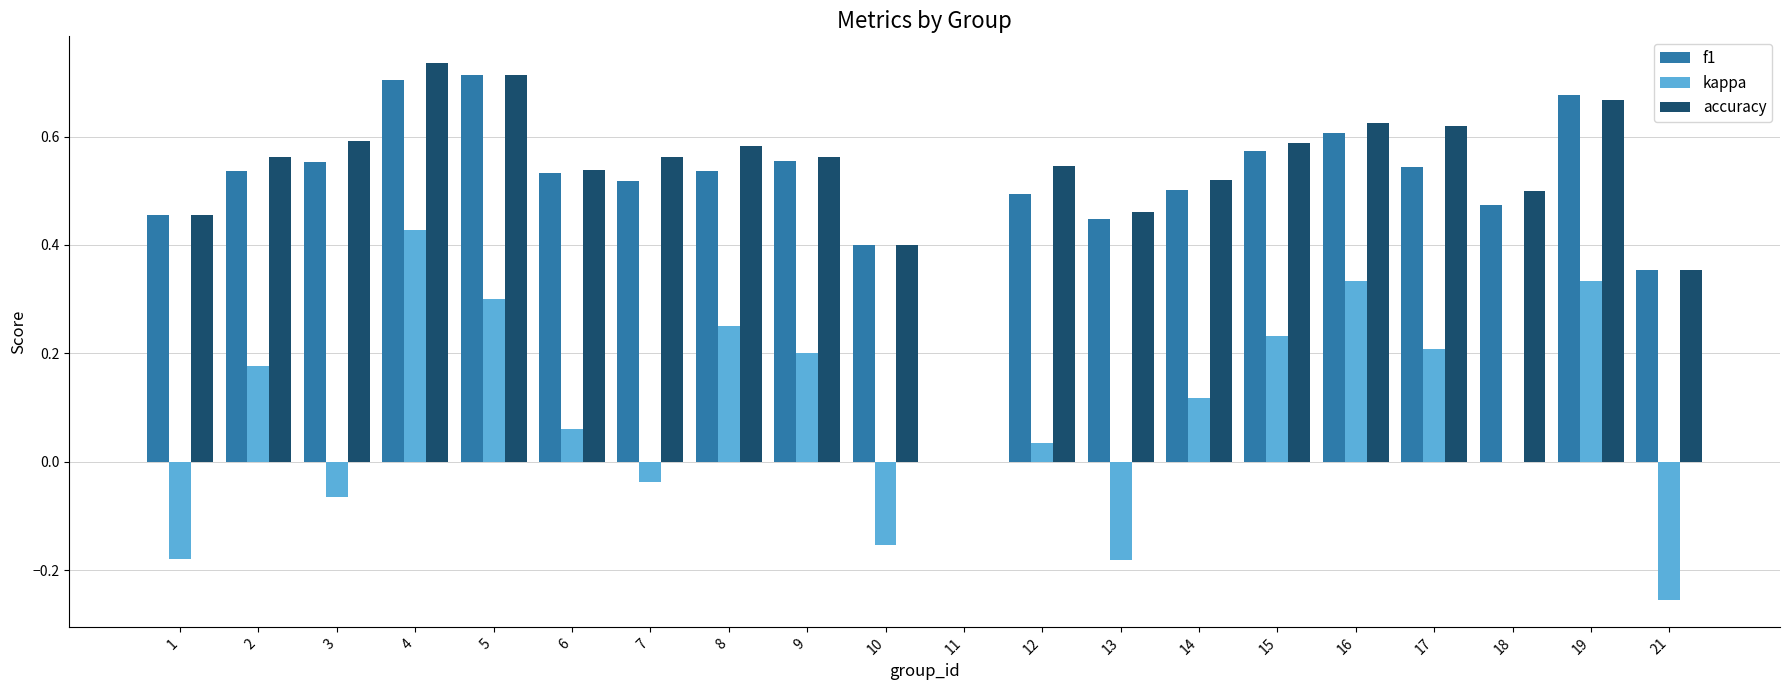

Which series changed the most between 15 and 18?

kappa